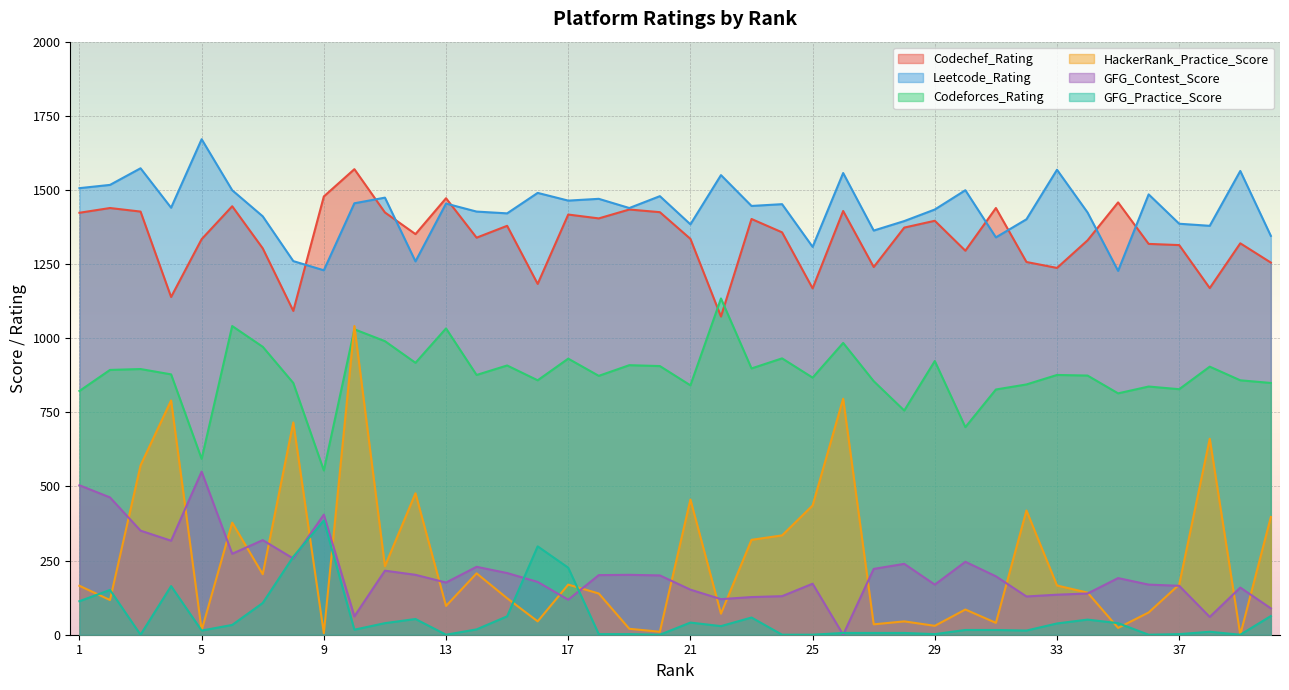

The GFG_Contest_Score series shows 405 at 9. True or false?

True